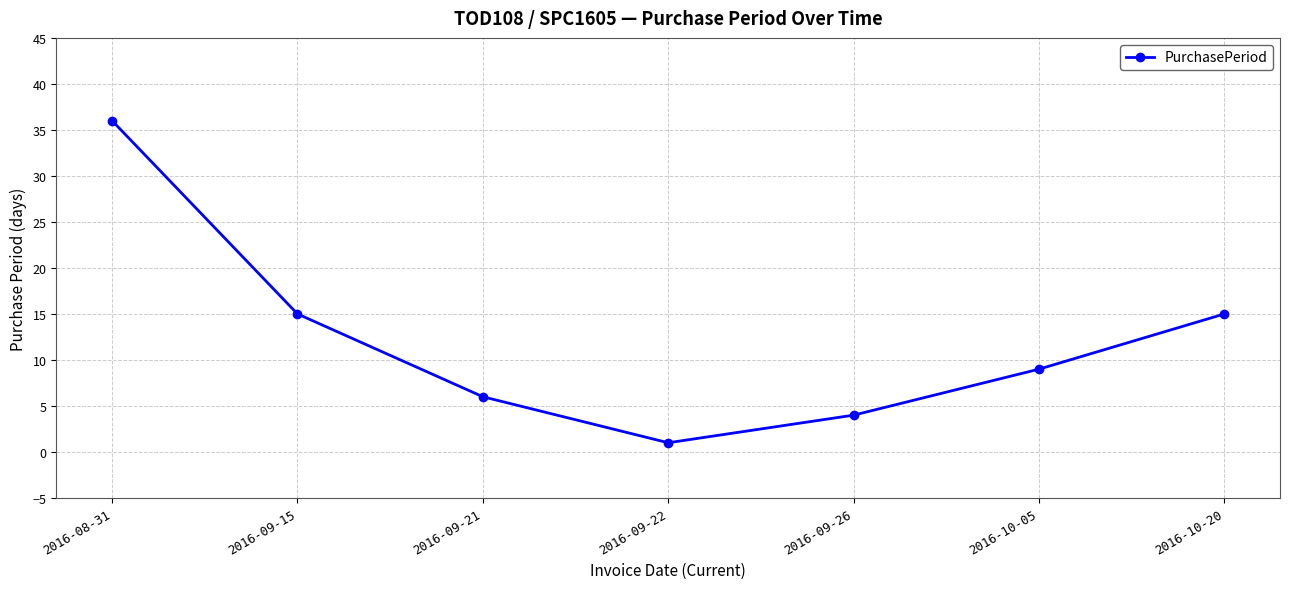

Between 2016-09-15 and 2016-10-05, which is larger?

2016-09-15